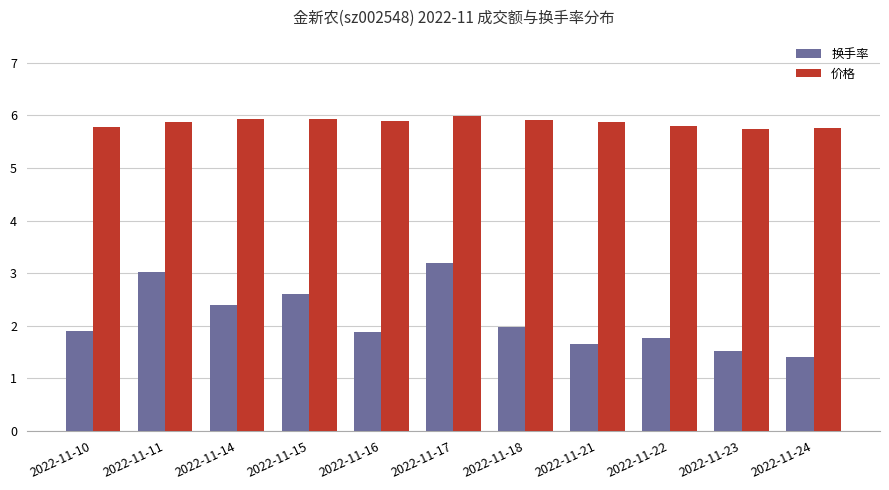

What is the sum of all 价格 values?

64.4